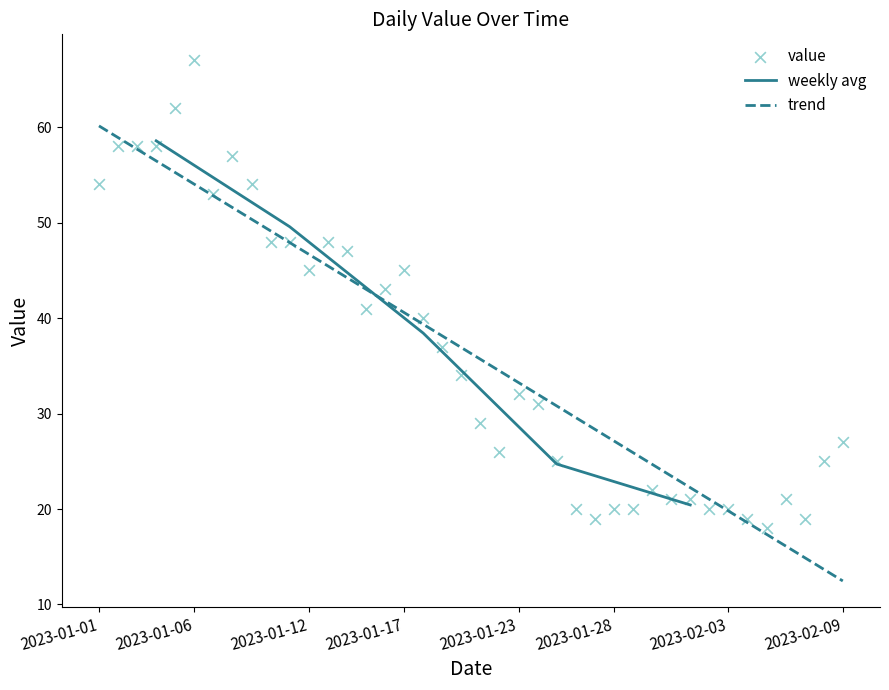

What is the highest value of the weekly avg series?

58.6